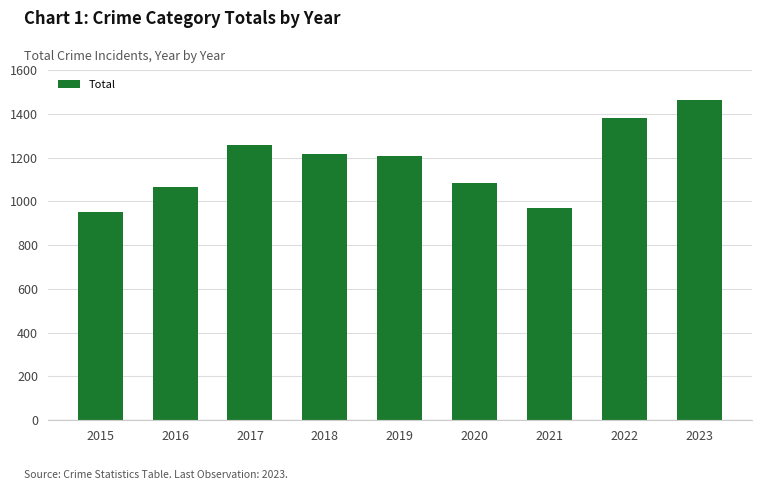

Are the bars grouped side by side (vs. stacked)?

No